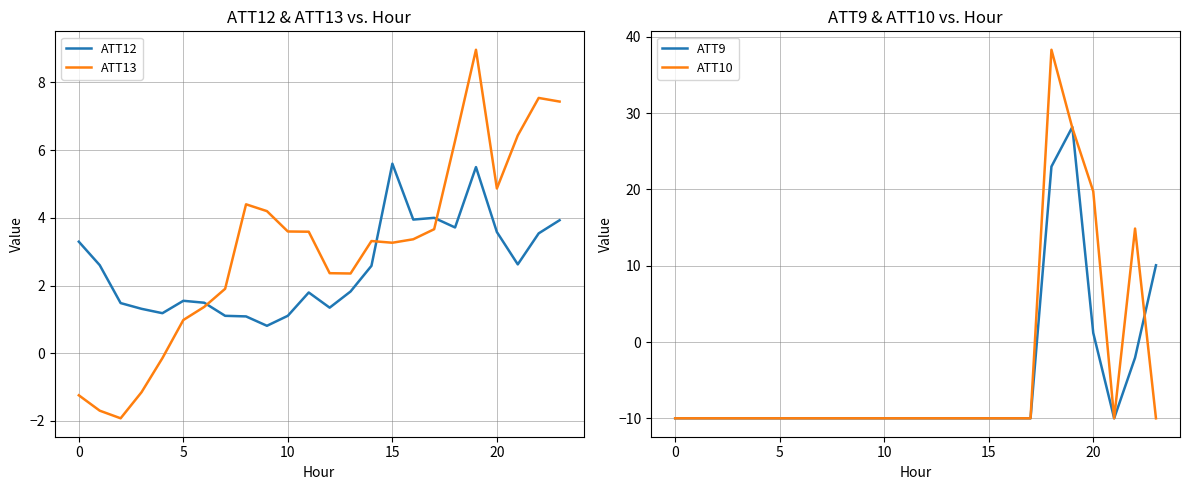

What is the difference between the second highest and second lowest values in the ATT13 series?

9.2